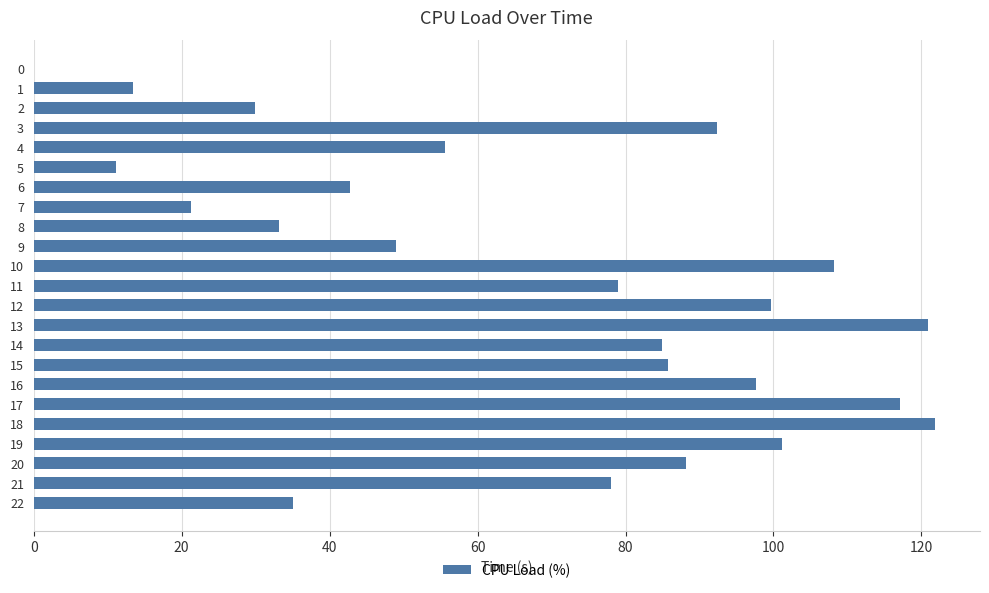

What is the ratio of the value at 12 to the value at 11?

1.3